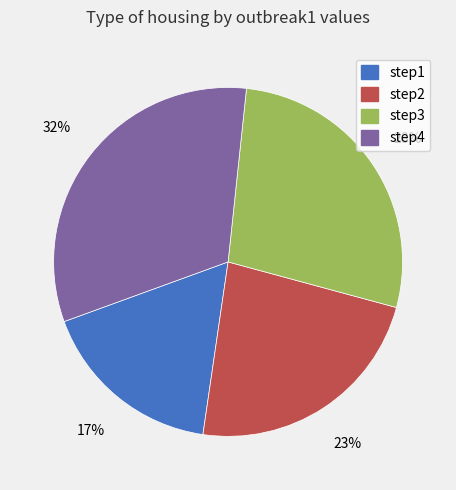

To the nearest percent, what is the combined percentage of step4 and step3?

60%